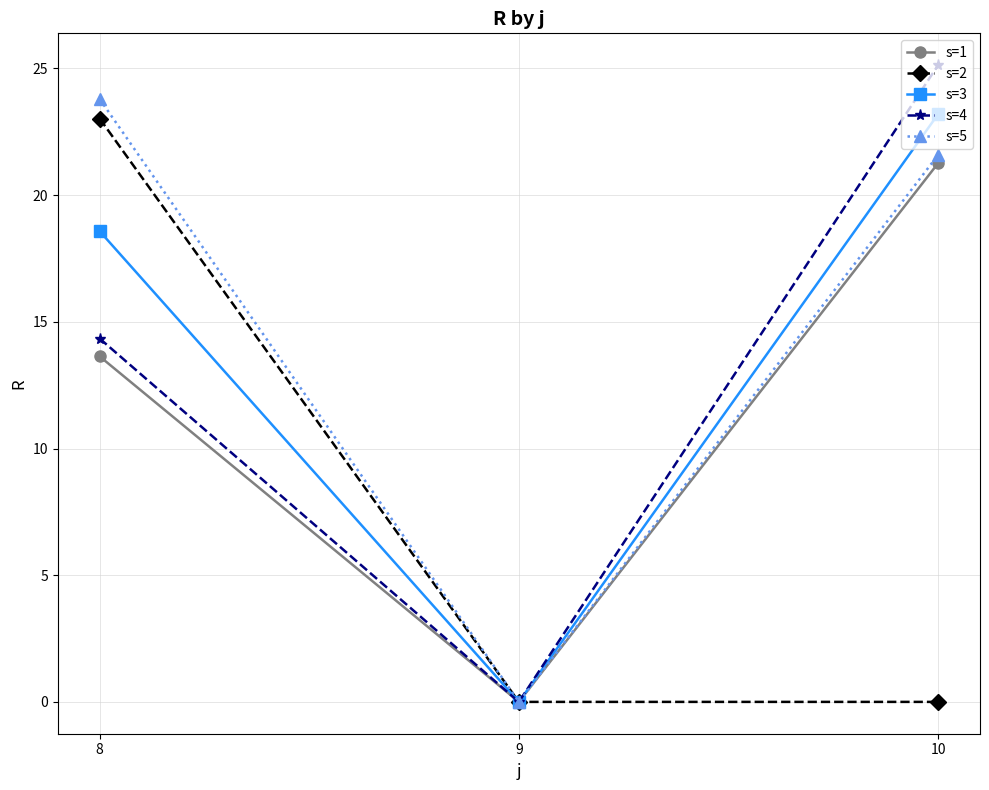

What is the sum of the s=5 values at 9 and 10?

21.6